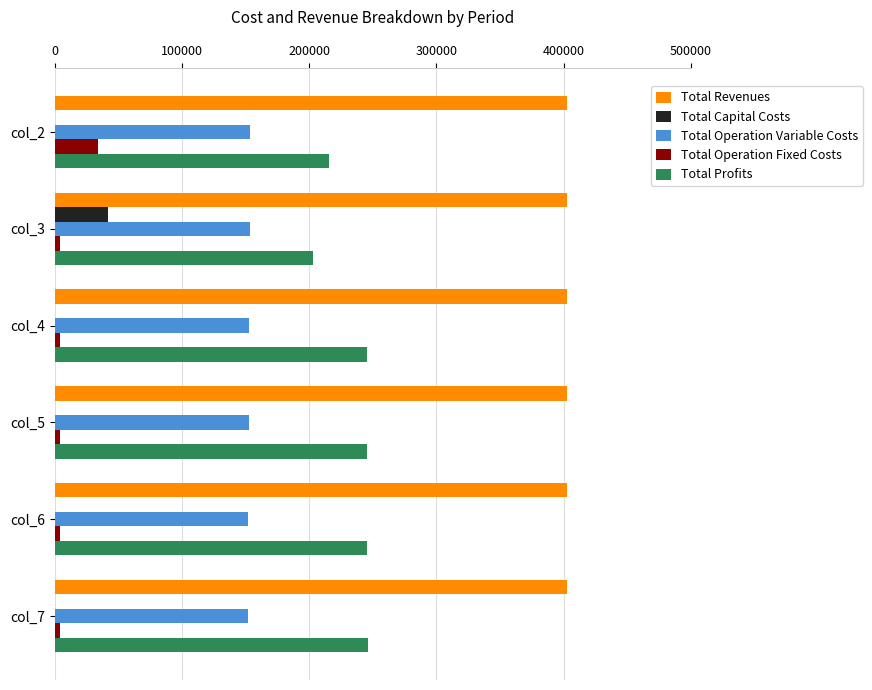

What is the highest value of the Total Operation Variable Costs series?

153458.0